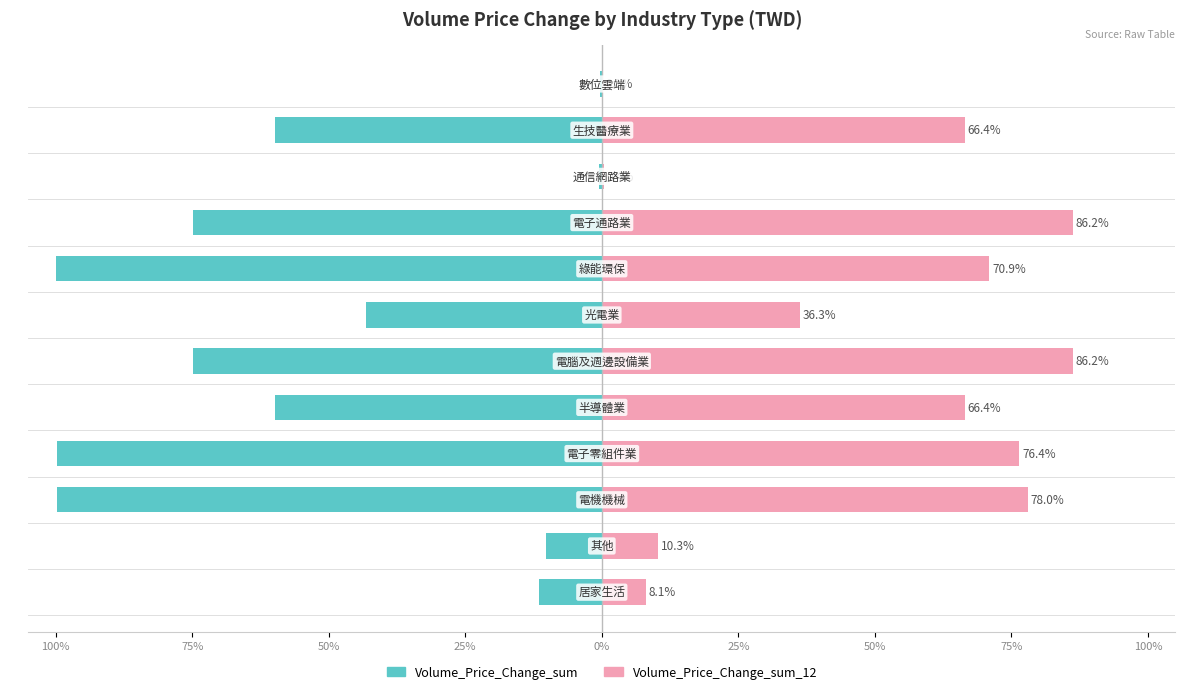

What are all the series names shown in the legend?

Volume_Price_Change_sum, Volume_Price_Change_sum_12